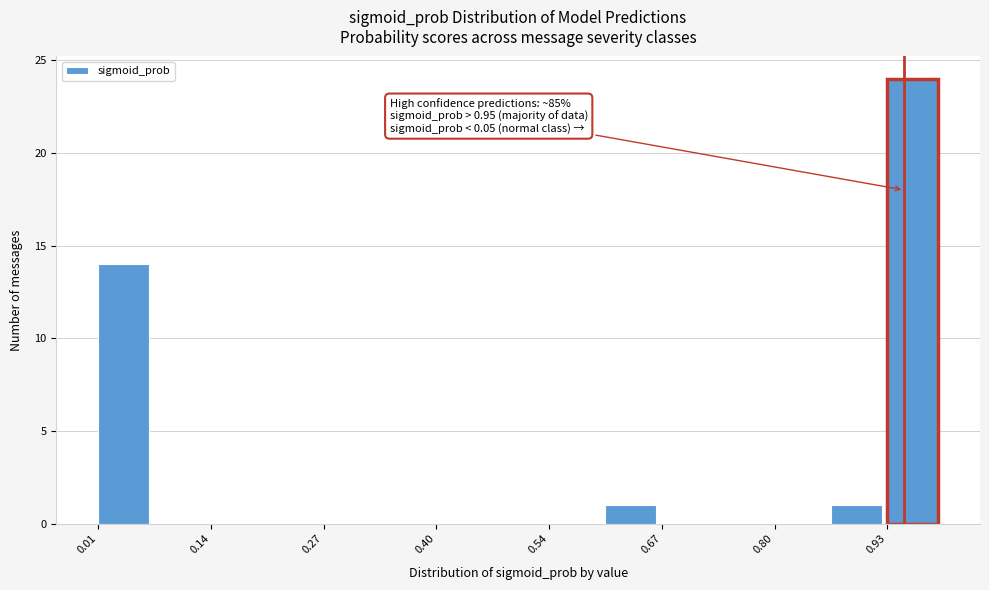

Read against the x-axis, roughly where is the centre of the tallest bar?

0.96